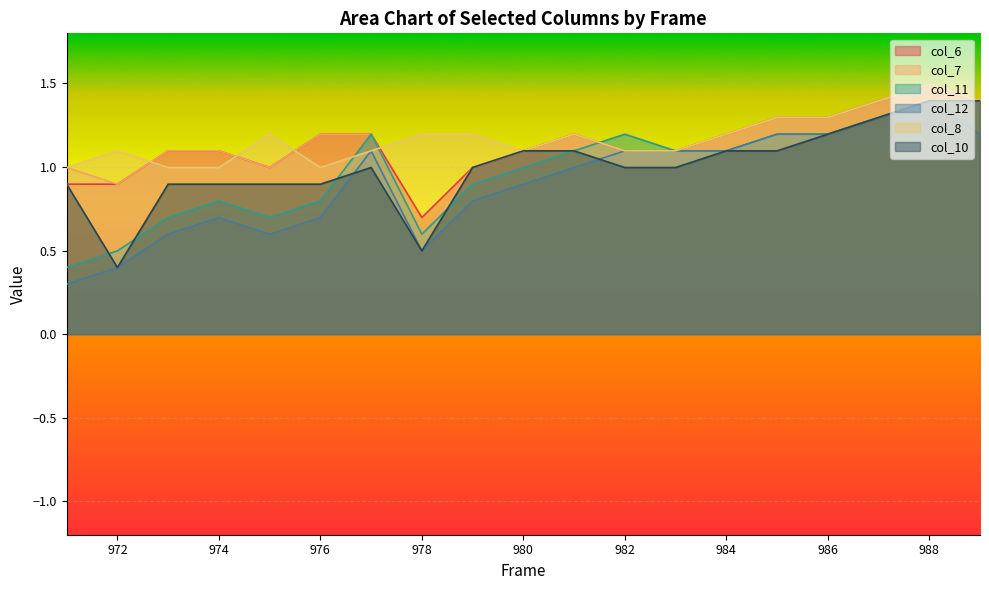

What is the sum of all col_7 values?

21.6